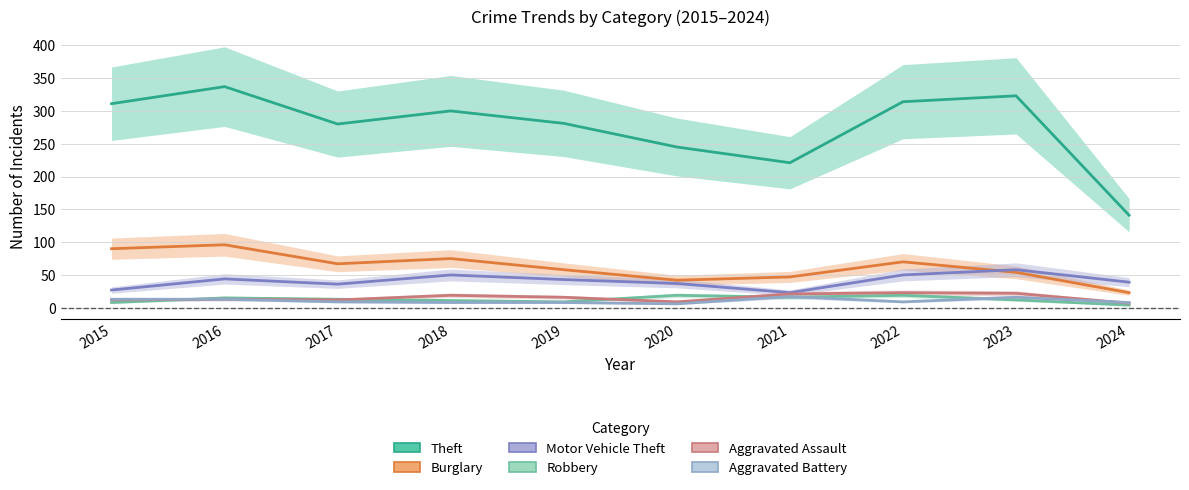

At which category does the chart reach its peak across all series?

2016